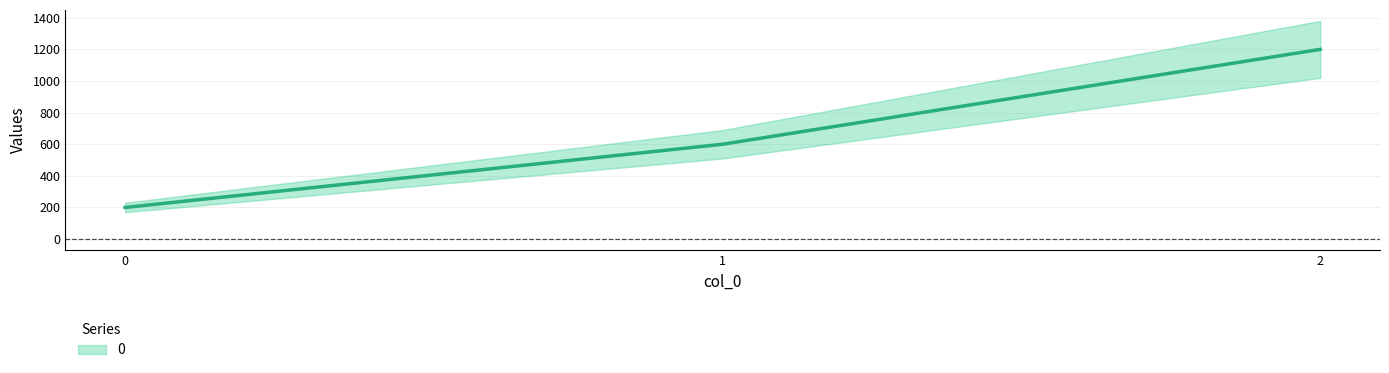

How many data points are above 600?

1